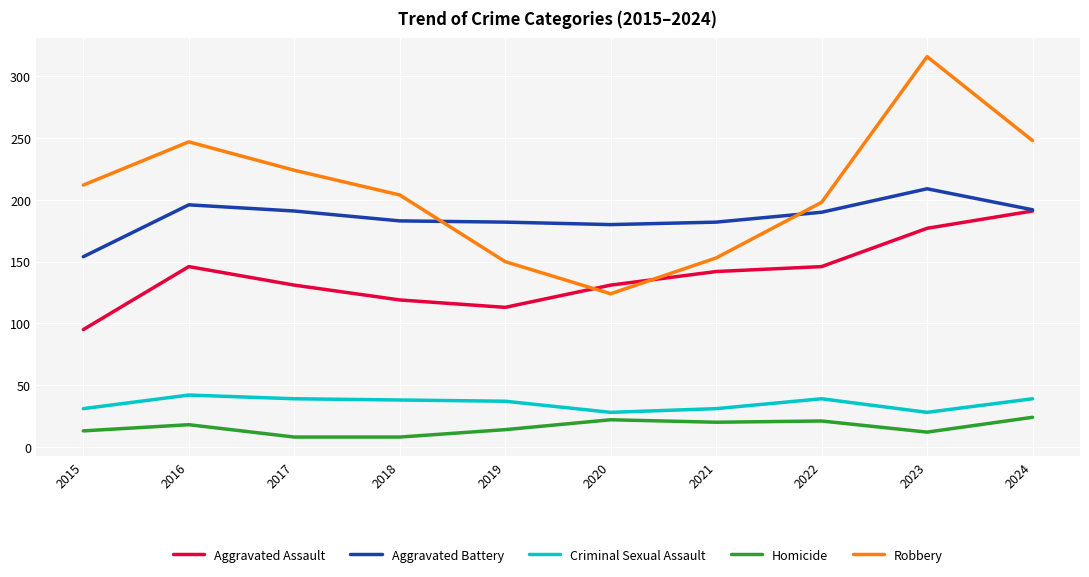

What is the total value across all series at 2017?

593